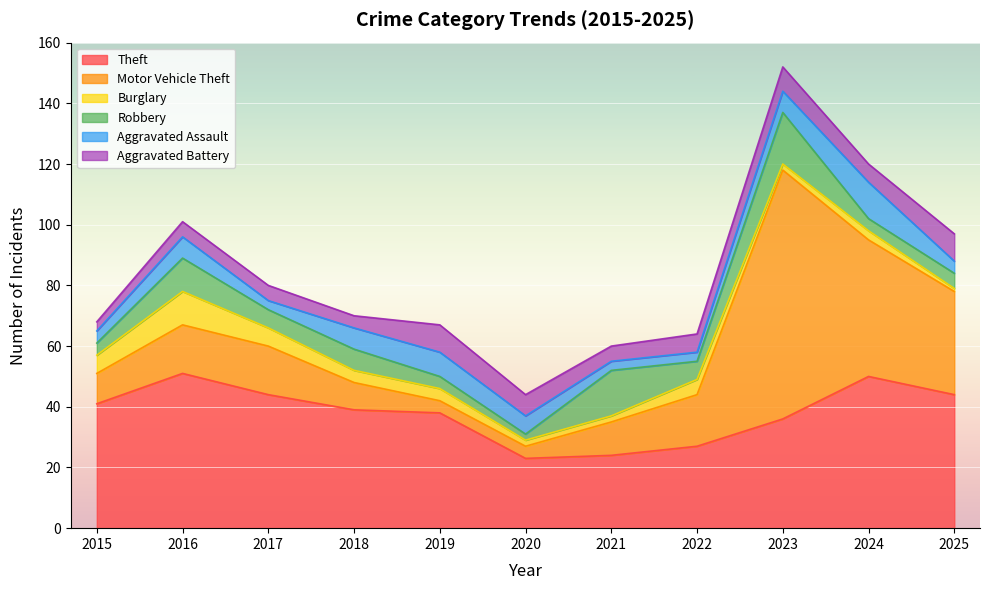

Which series has the widest spread of values?

Motor Vehicle Theft